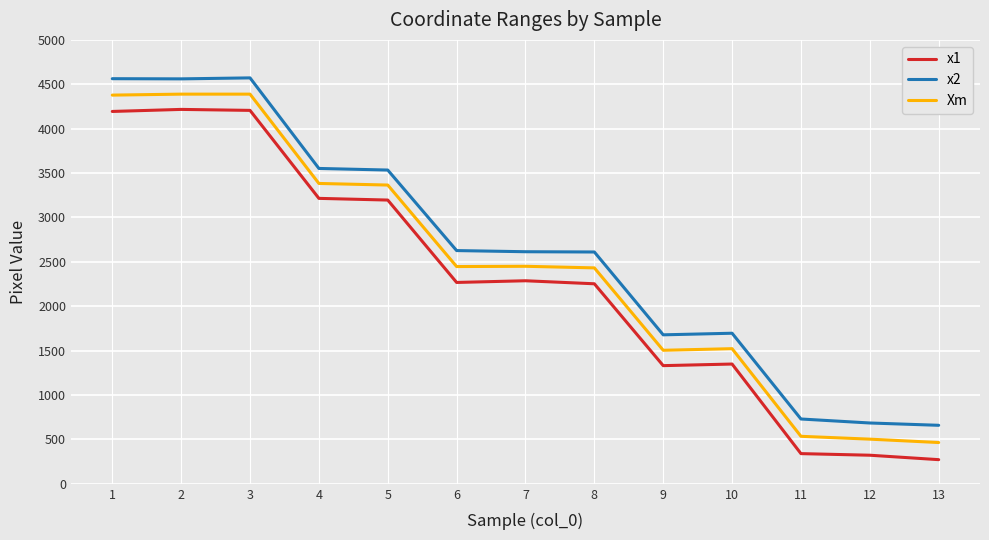

Is this an area chart (filled region under the line)?

No